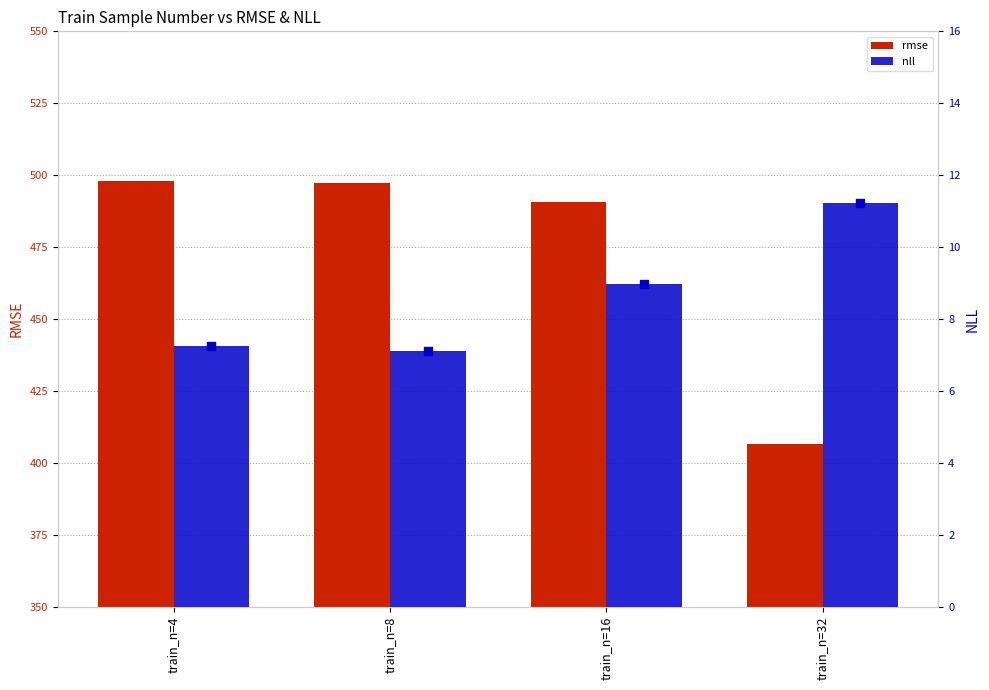

Is the value of nll at train_n=8 greater than the value of rmse at train_n=4?

No